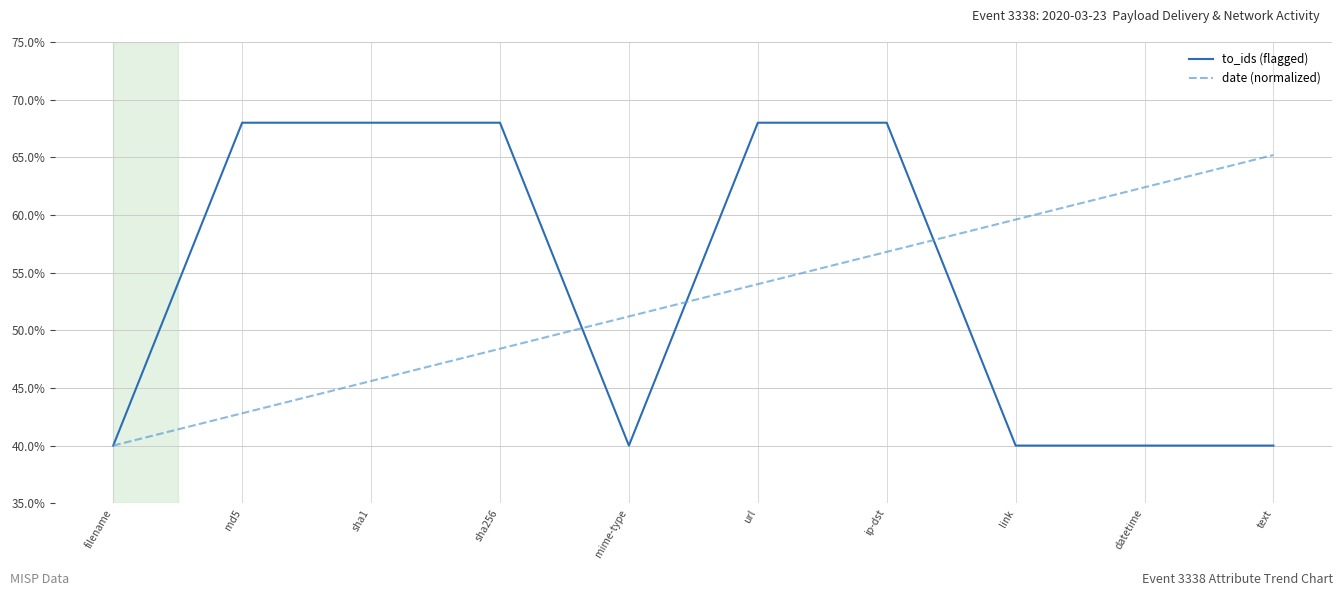

At which category is the sum across all series the highest?

ip-dst